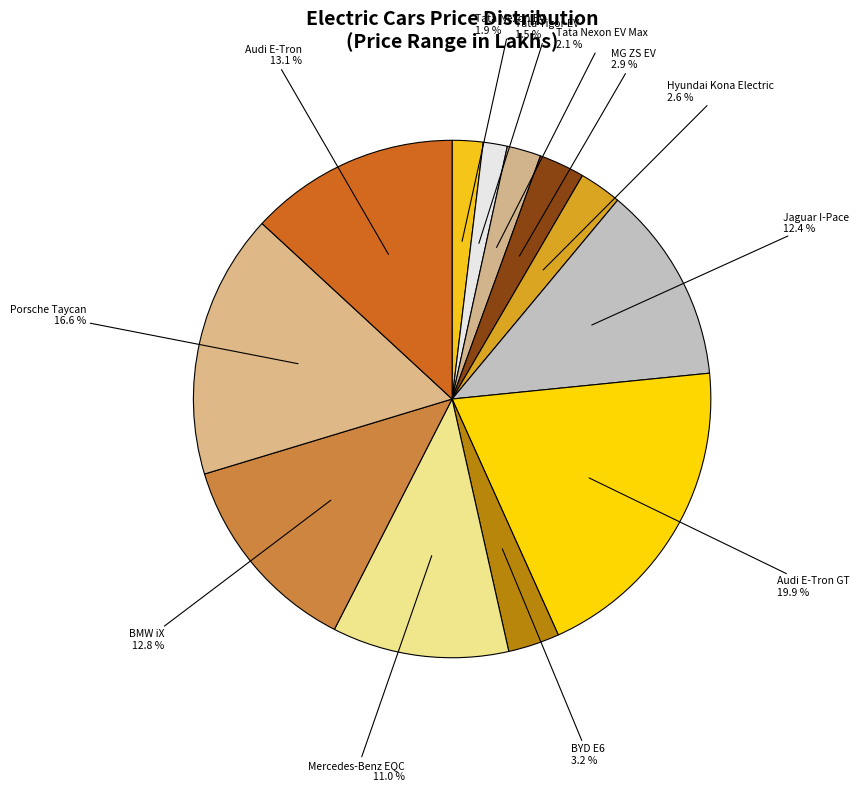

The Audi E-Tron GT slice represents 33% of the pie. True or false?

False